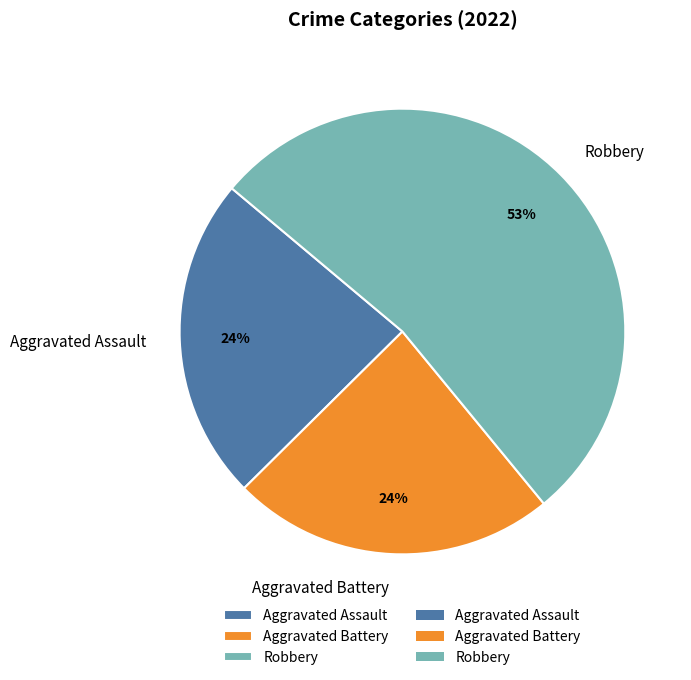

Approximately how many times larger is the value at Aggravated Battery compared to Aggravated Assault?

1.0